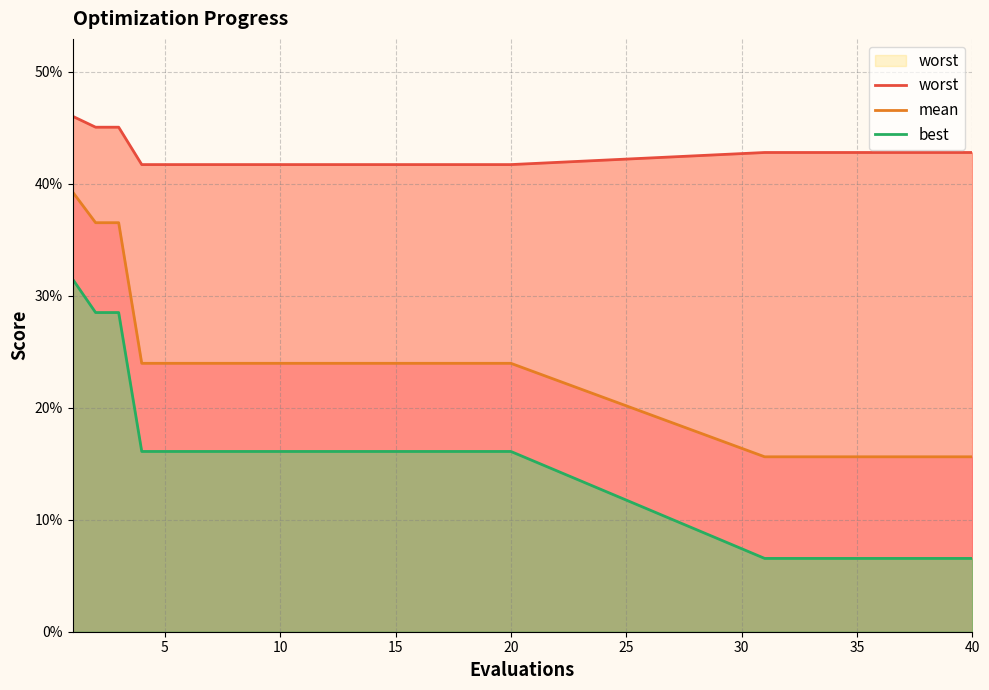

What is the label of the 22nd point from the right?

40